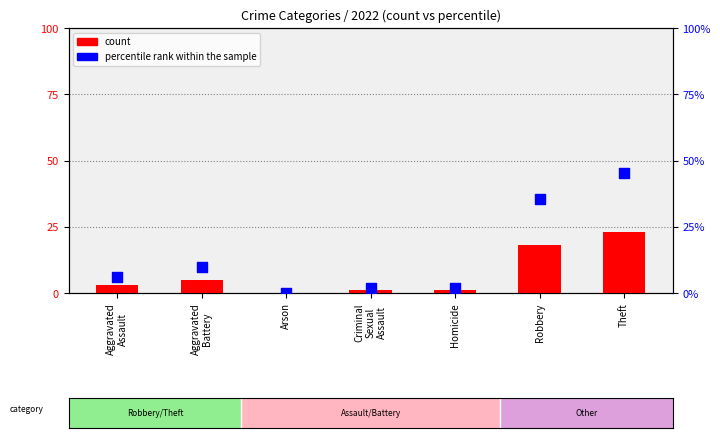

What is the total value across all series at Robbery?

53.3